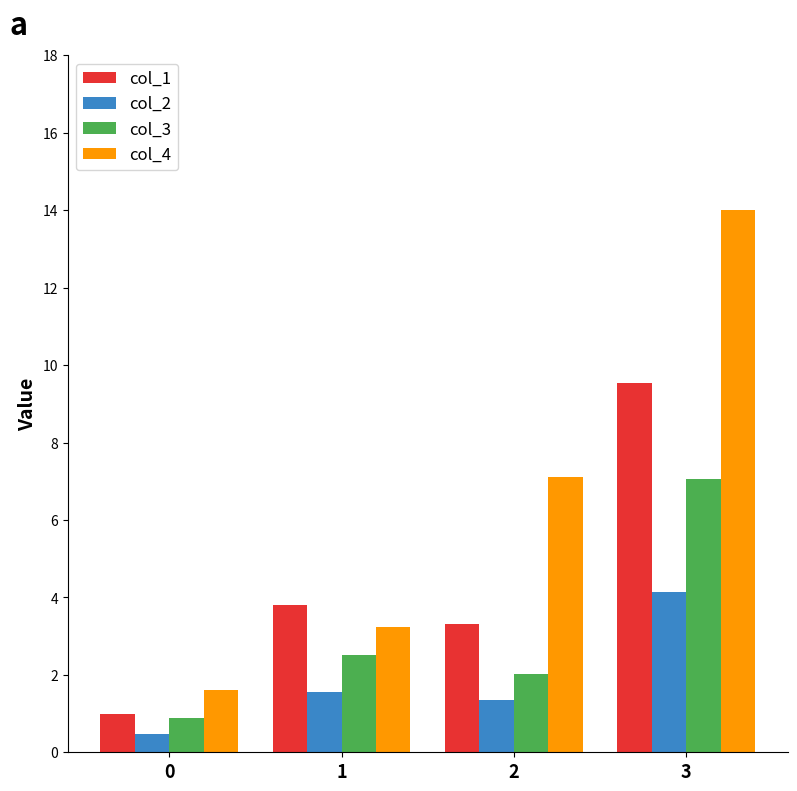

What are all the series names shown in the legend?

col_1, col_2, col_3, col_4